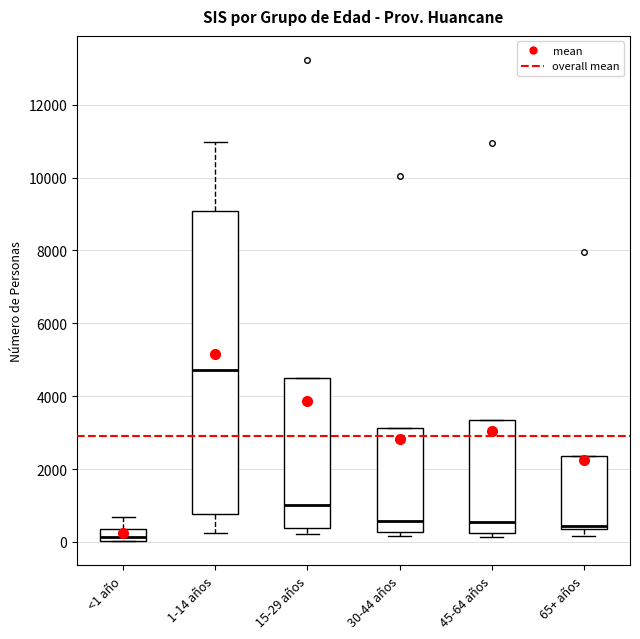

Which box is the tallest, from its lower edge to its upper edge?

1-14 años